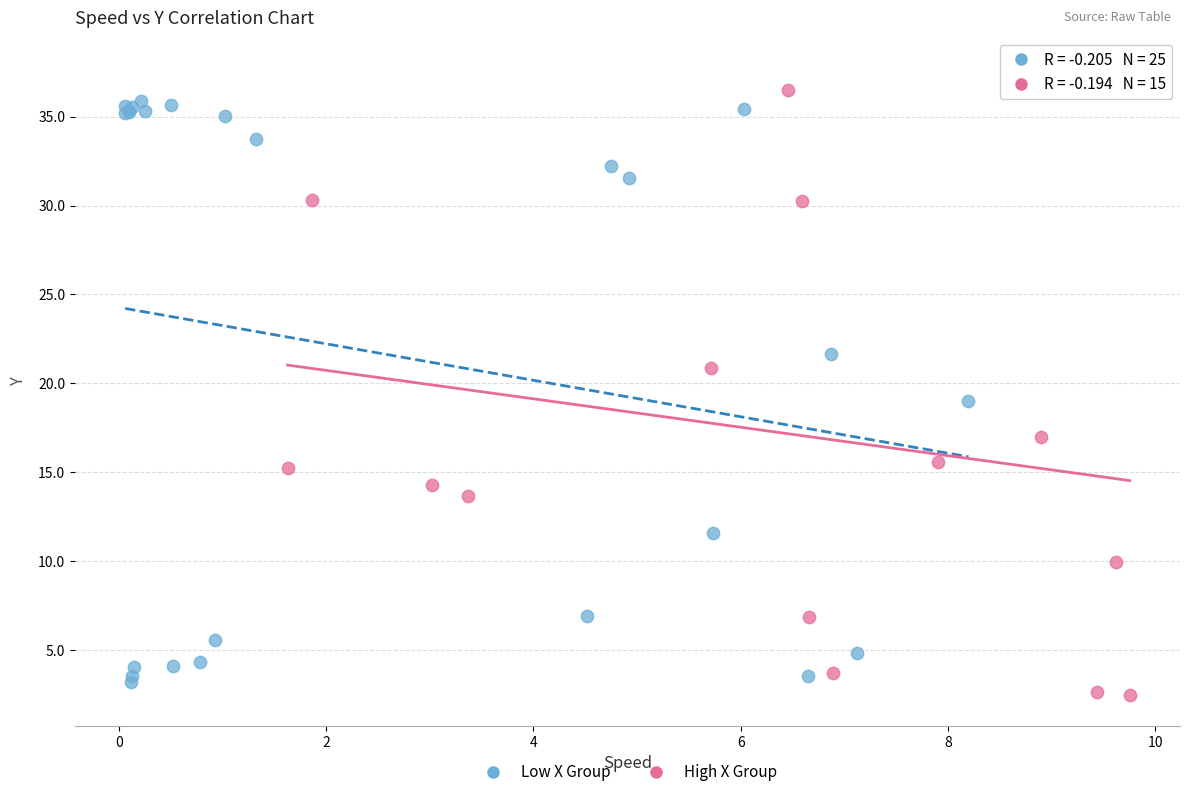

Which series contains the highest Y value?

High X Group